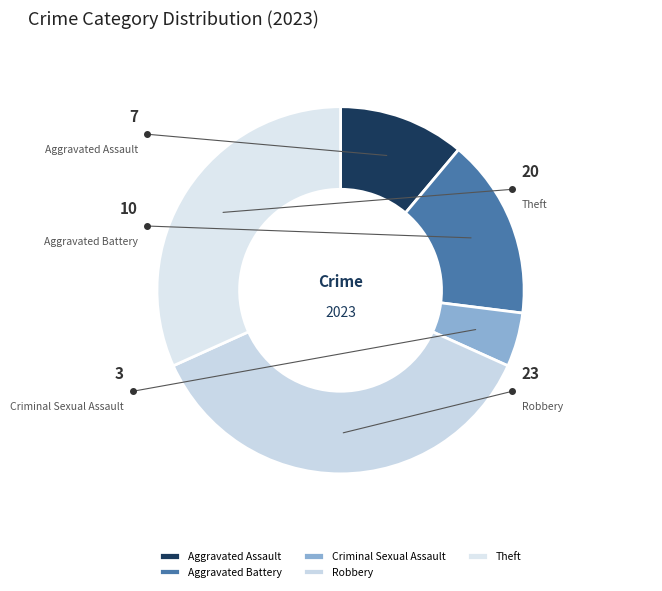

Does Robbery account for over 50% of the chart?

No